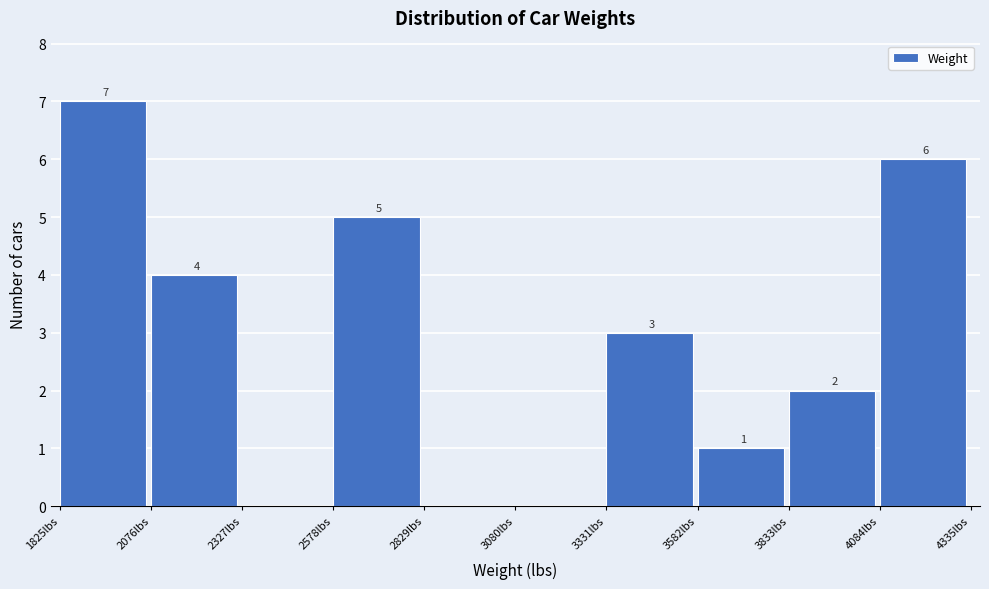

Over which range of the x-axis is the bar tallest?

1850 to 2100